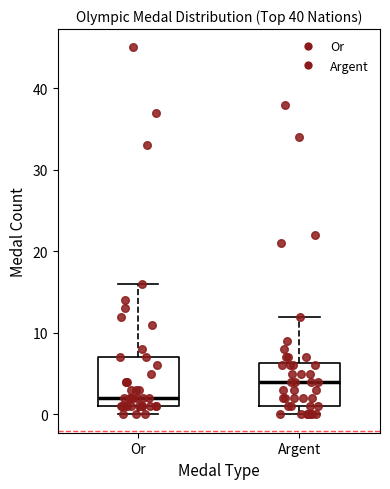

Reading left to right, transcribe this box plot: for each box, give where its median line is, the range the box spans, and where its two whiskers end, as read against the y-axis. The values are not printed on the chart, so give them approximately, as read against the axis.

Or: median 2, box 1 to 7, whiskers 0 to 16
Argent: median 4, box 1 to 6, whiskers 0 to 12